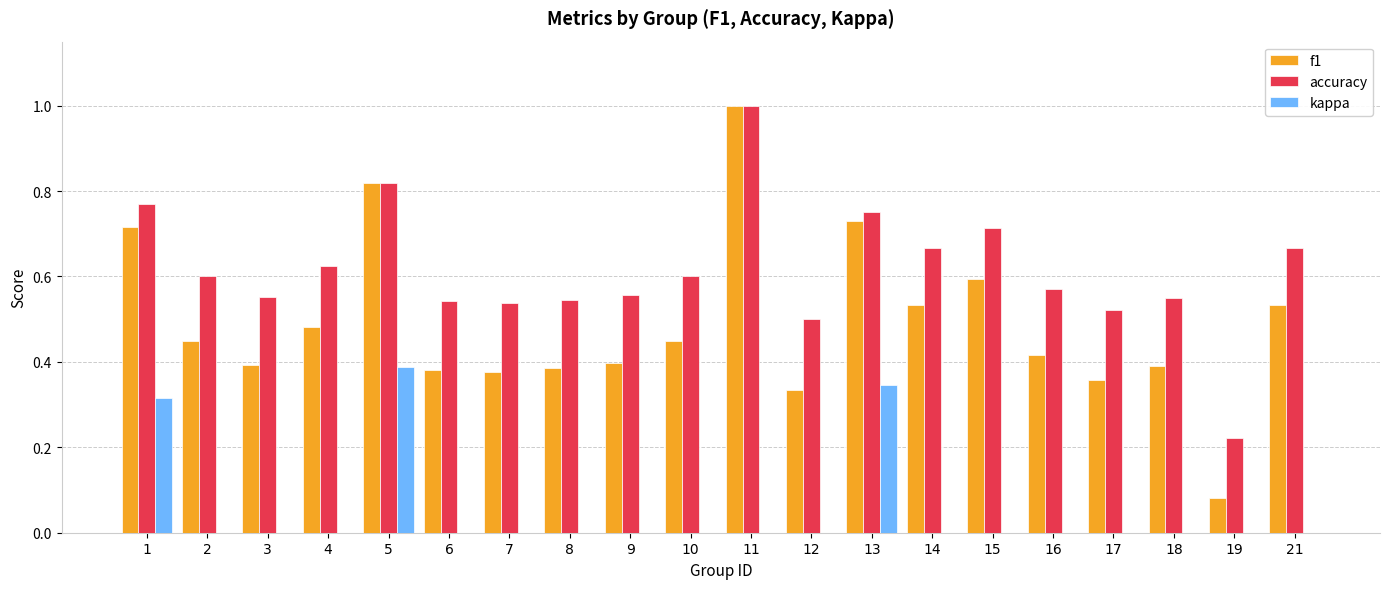

What is the sum of all f1 values?

9.8